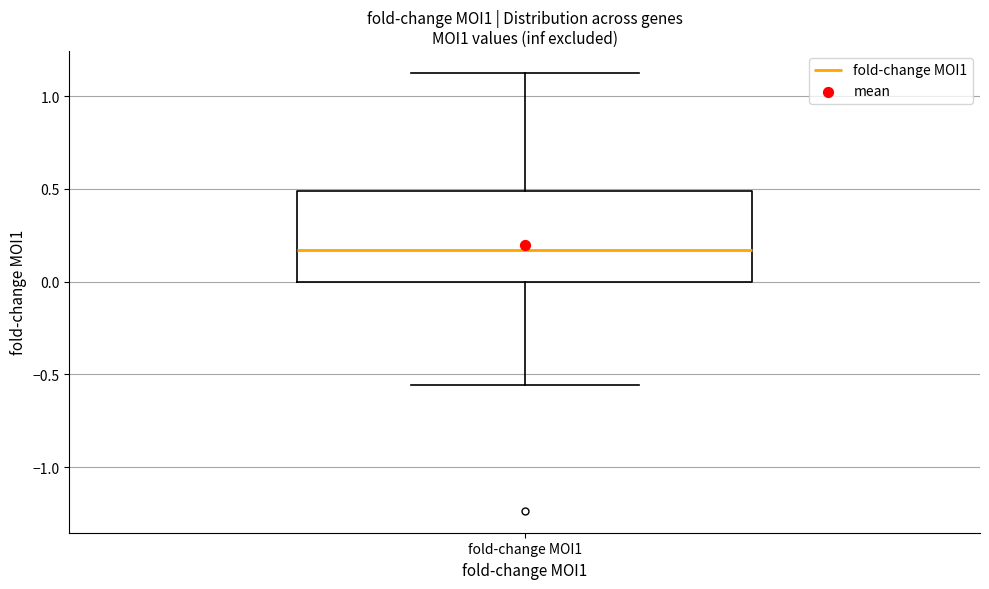

Where does the lower whisker of the box for fold-change MOI1 end on the y-axis? The values are not printed on the chart, so give them approximately, as read against the axis.

-0.55